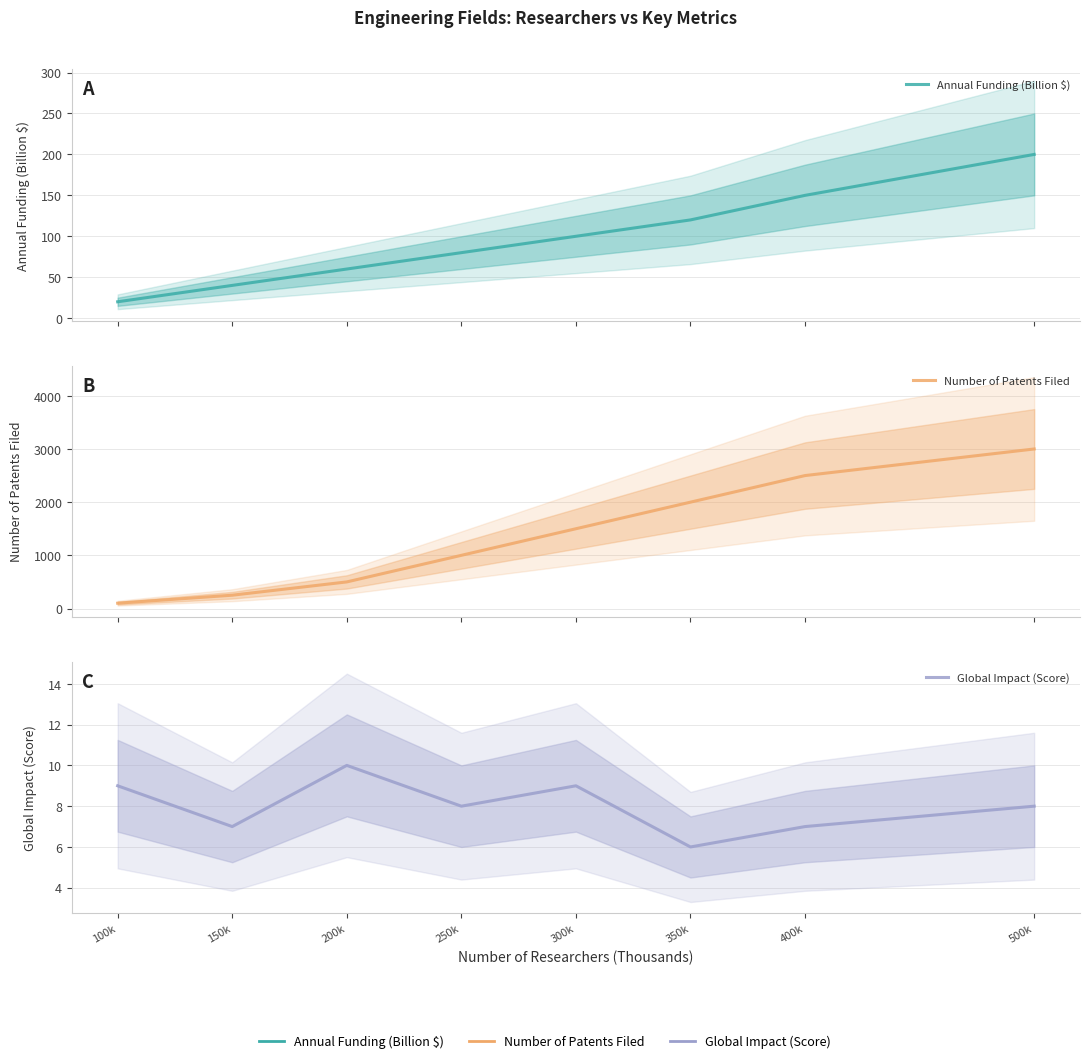

At which category is the sum across all series the highest?

500k